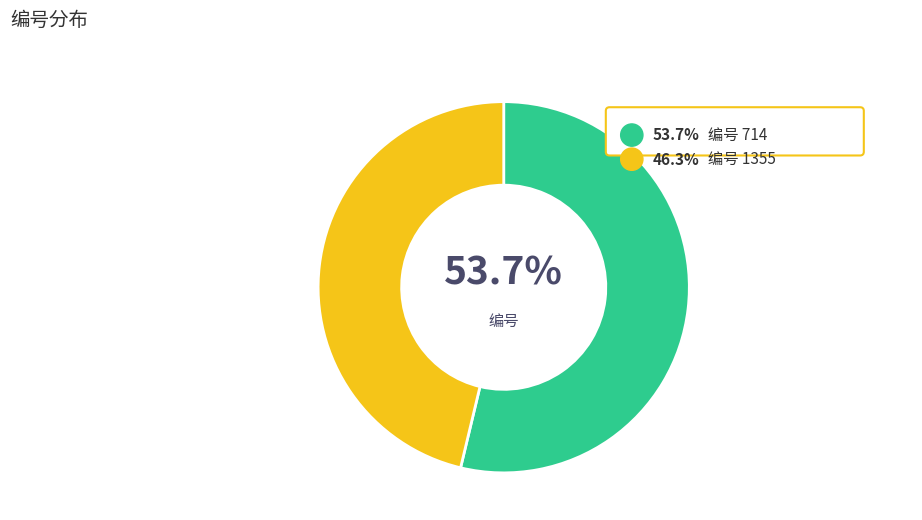

Rank the categories by value from lowest to highest.

1355, 714